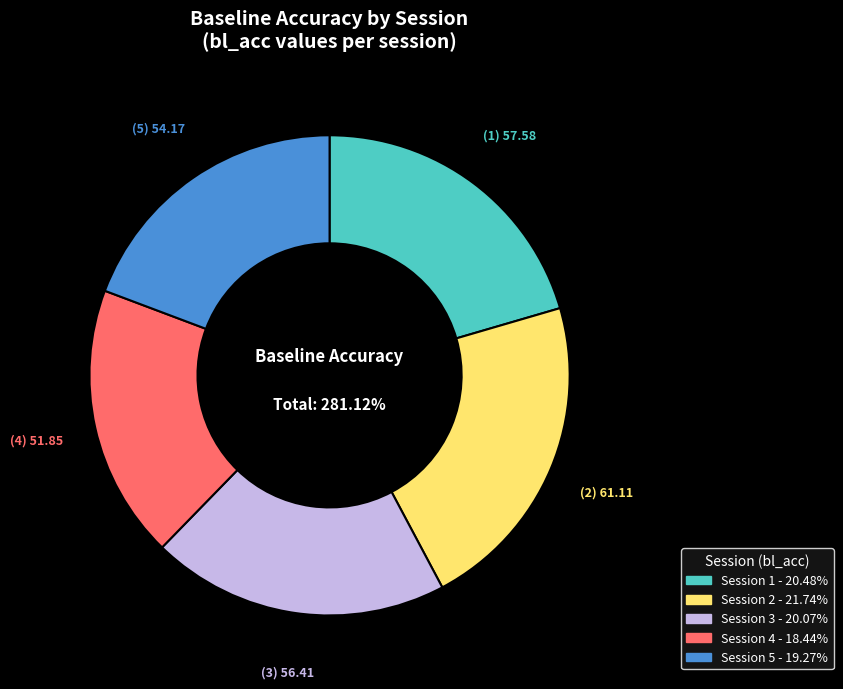

To the nearest percent, what percentage of the pie is 5?

19%